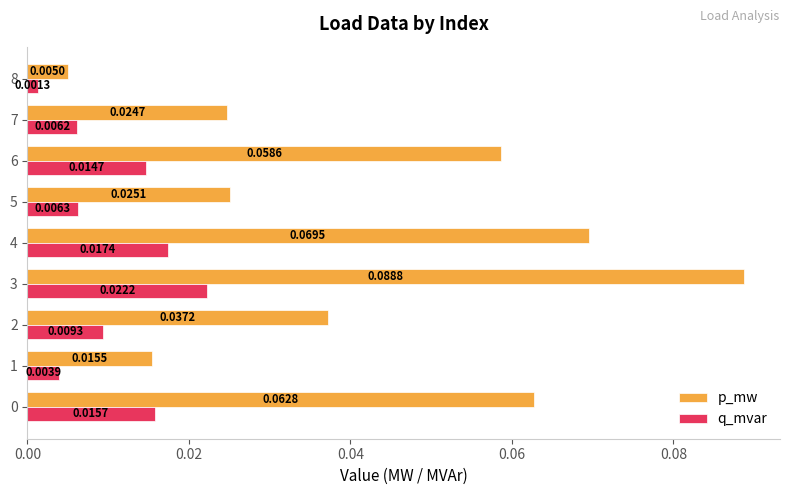

List the series in order of their peak value, highest first.

p_mw, q_mvar